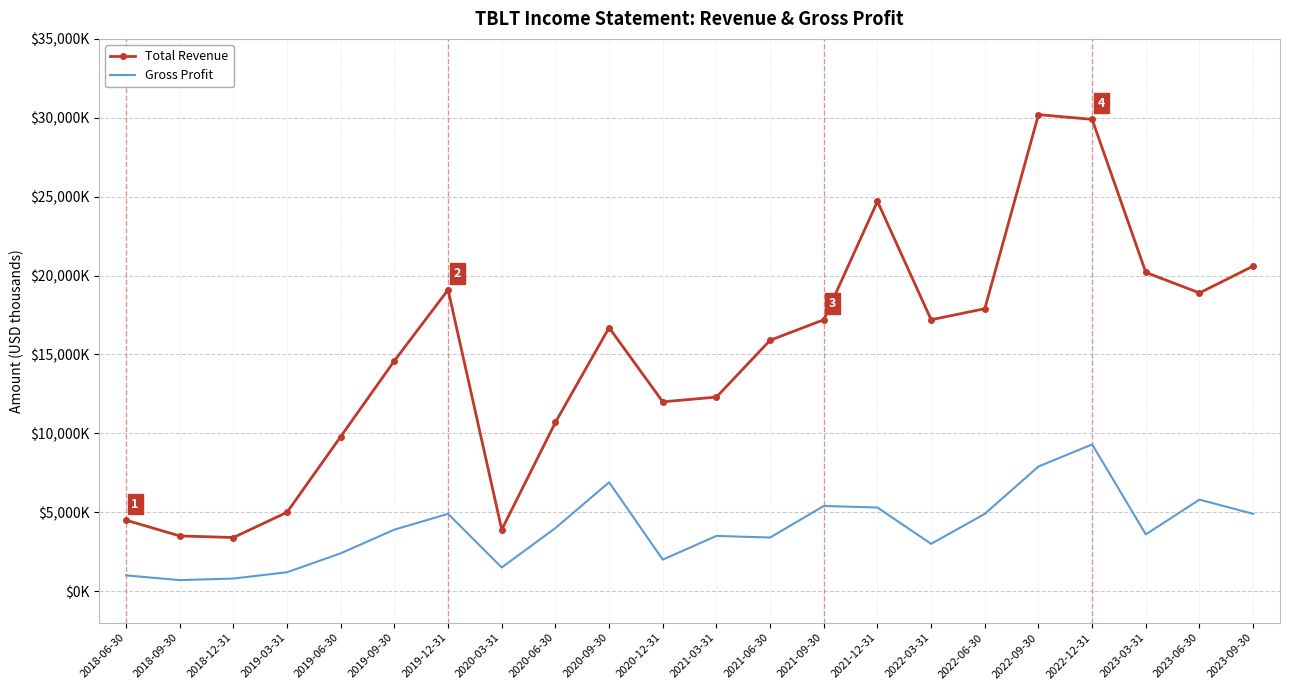

What are all the series names shown in the legend?

Total Revenue, Gross Profit